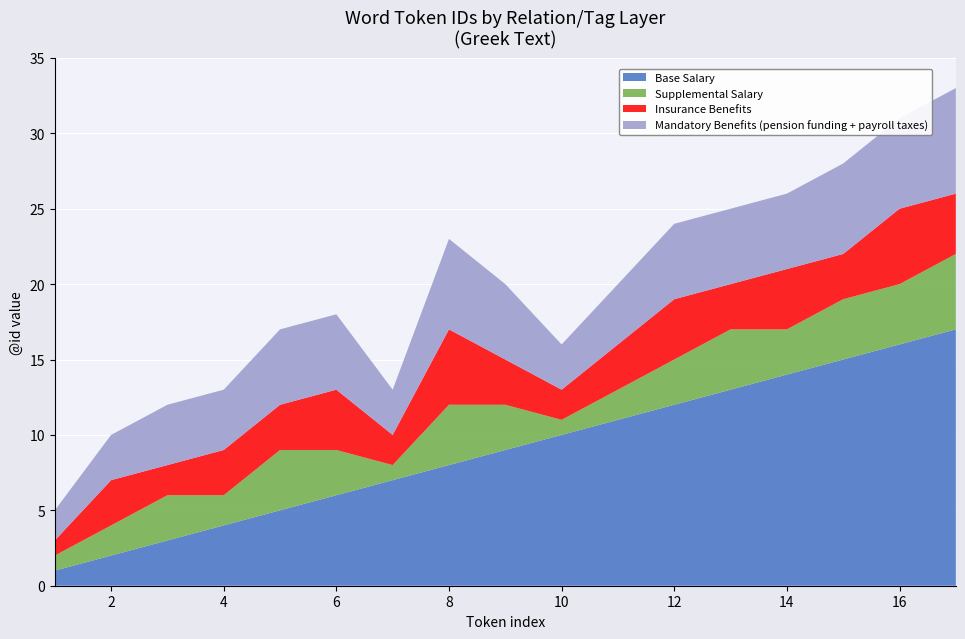

Reading left to right, list all the values displayed in this chart.

Base Salary: 1	2	3	4	5	6	7	8	9	10	11	12	13	14	15	16	17
Supplemental Salary: 1	2	3	2	4	3	1	4	3	1	2	3	4	3	4	4	5
Insurance Benefits: 1	3	2	3	3	4	2	5	3	2	3	4	3	4	3	5	4
Mandatory Benefits (pension funding + payroll taxes): 2	3	4	4	5	5	3	6	5	3	4	5	5	5	6	6	7